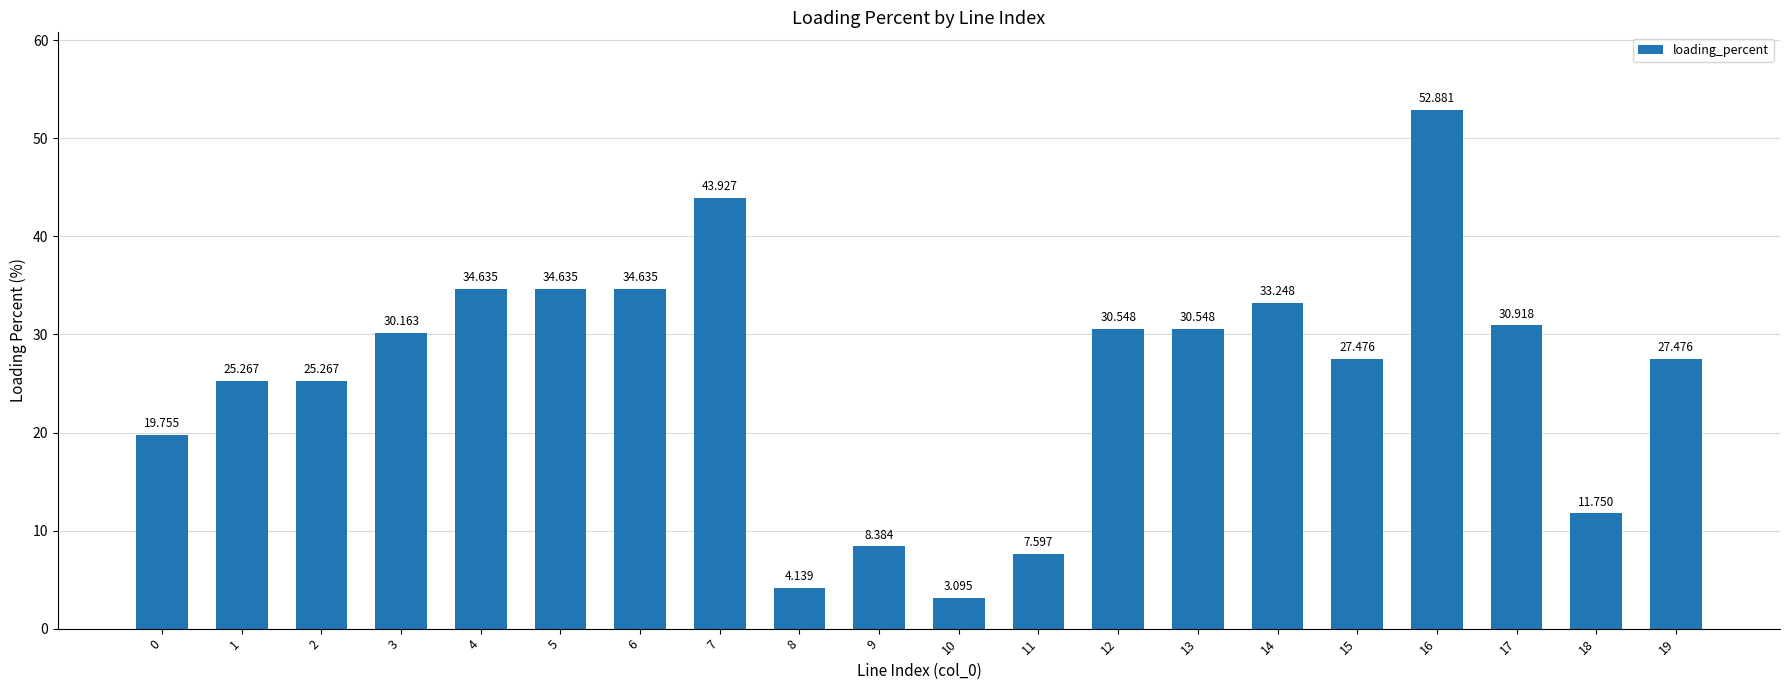

List the labels in order of value, largest first.

16, 7, 5, 4, 6, 14, 17, 13, 12, 3, 19, 15, 1, 2, 0, 18, 9, 11, 8, 10